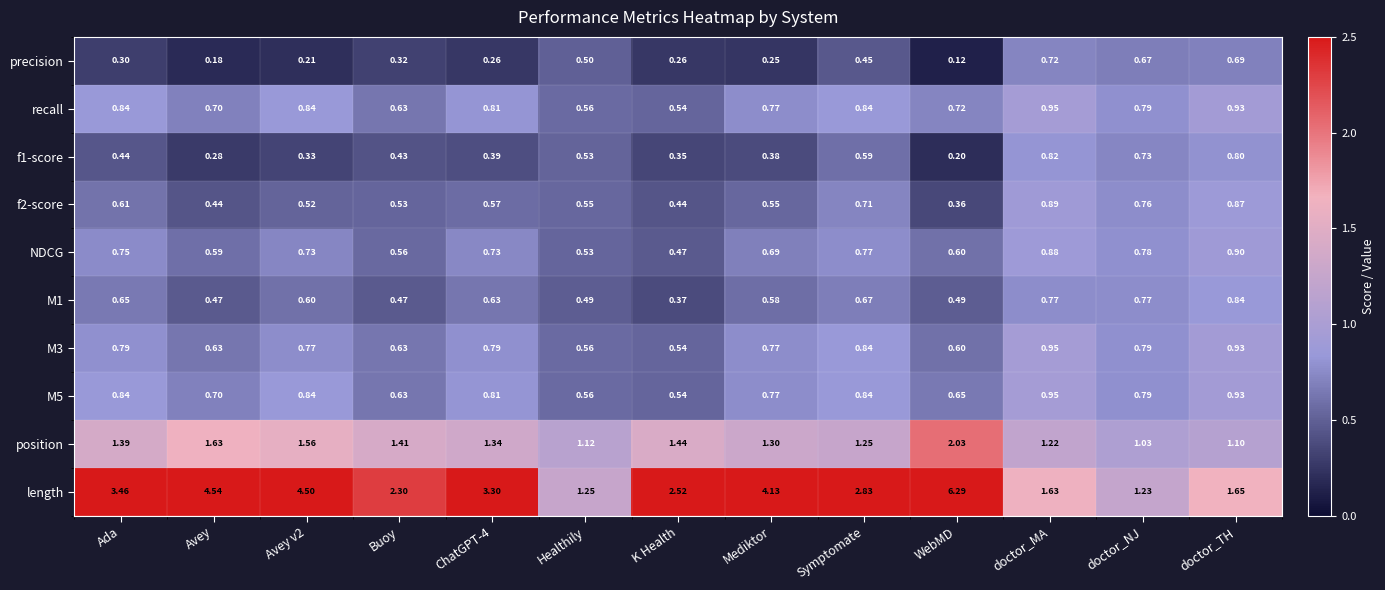

At which category does the chart reach its peak across all series?

WebMD